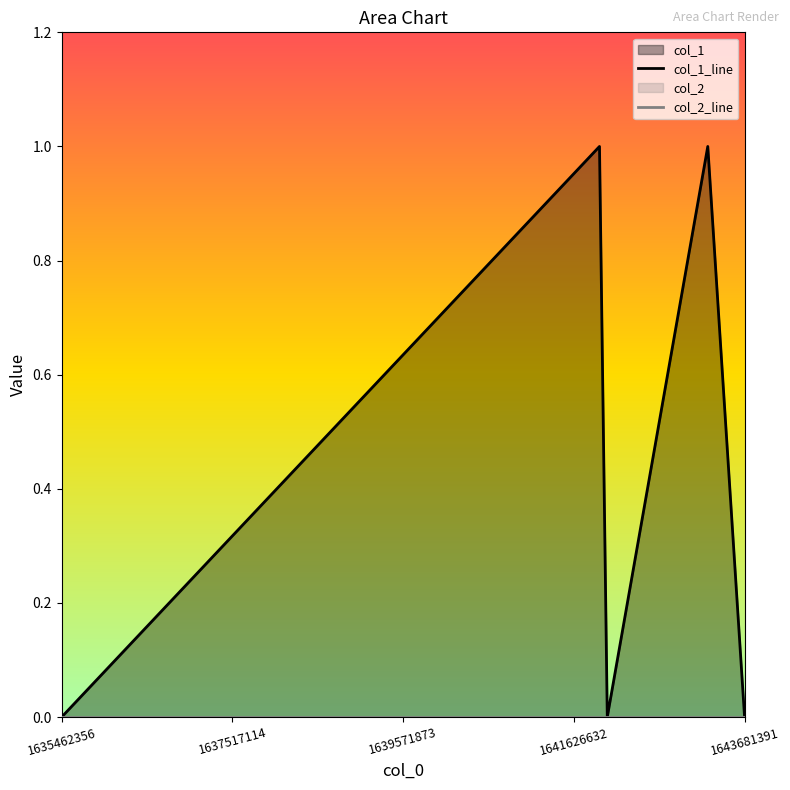

List the labels in order of col_1_line value, smallest first.

1635462356, 1639571873, 1643681391, 1637517114, 1641626632